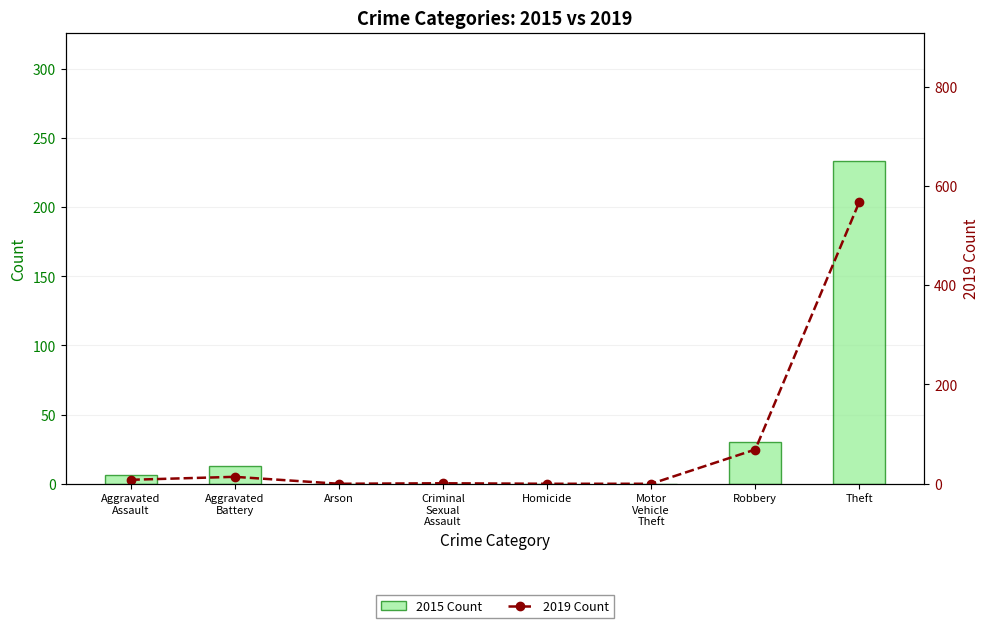

How many groups of bars are there?

8